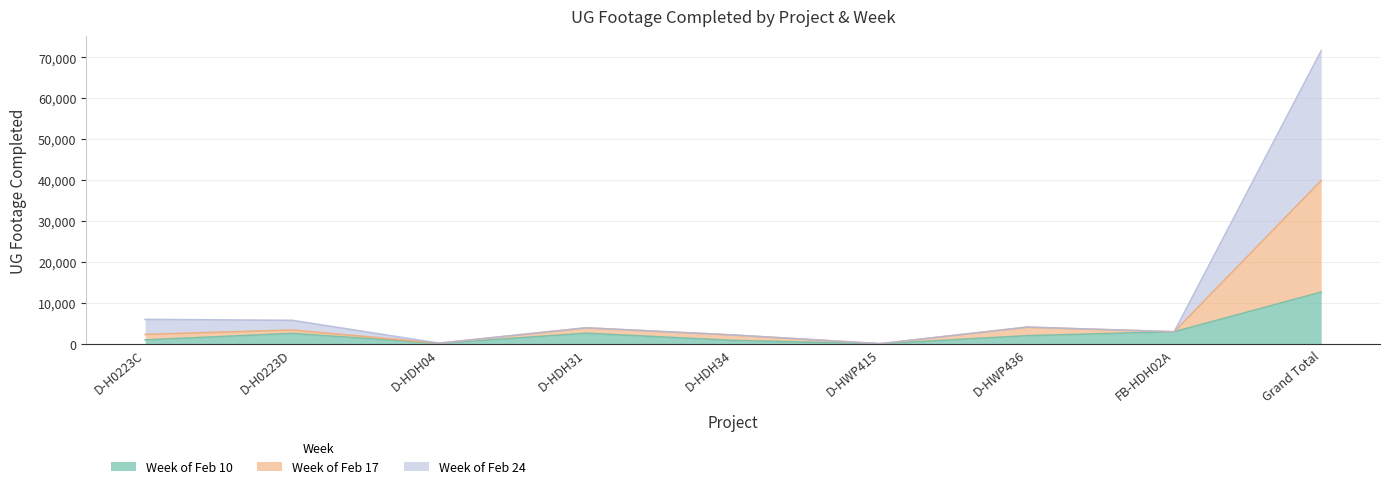

Is the value of Week of Feb 24 at Grand Total greater than the value of Week of Feb 10 at D-HWP436?

Yes